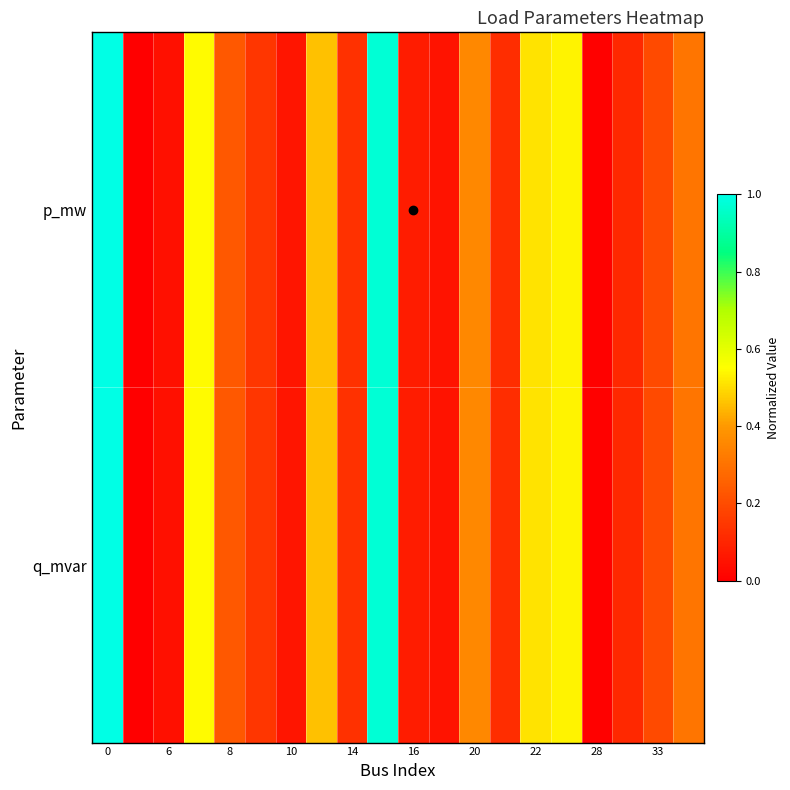

List the series in order of their peak value, lowest first.

p_mw, q_mvar